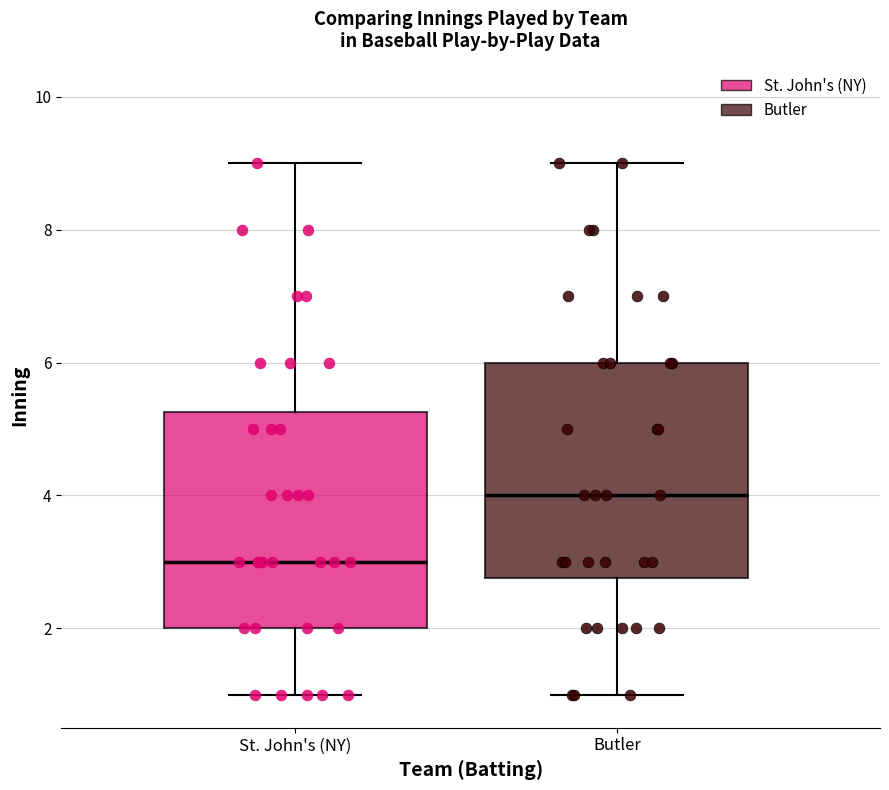

Which box's median line is the highest?

Butler